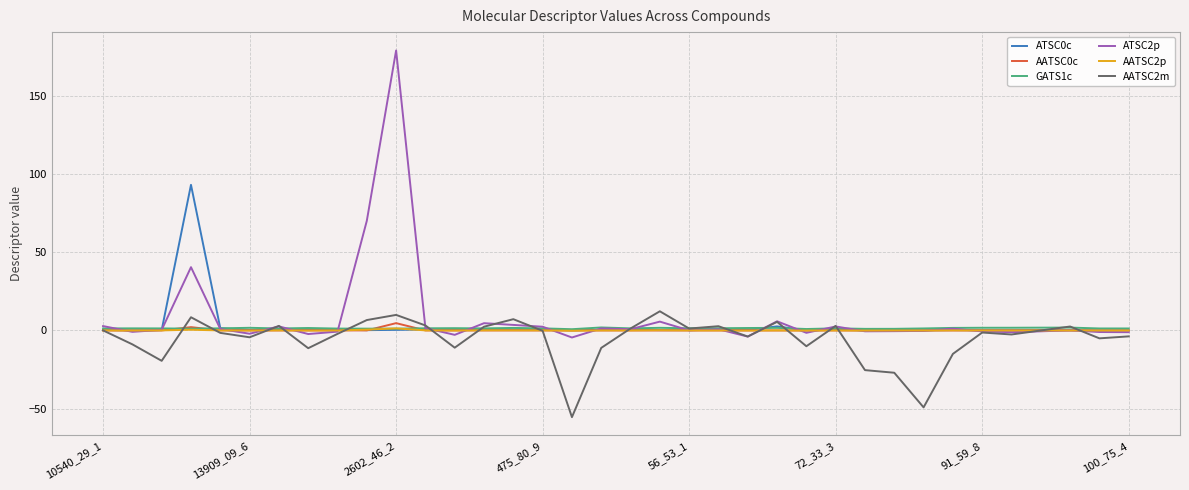

What is the maximum value shown in the chart?

178.9